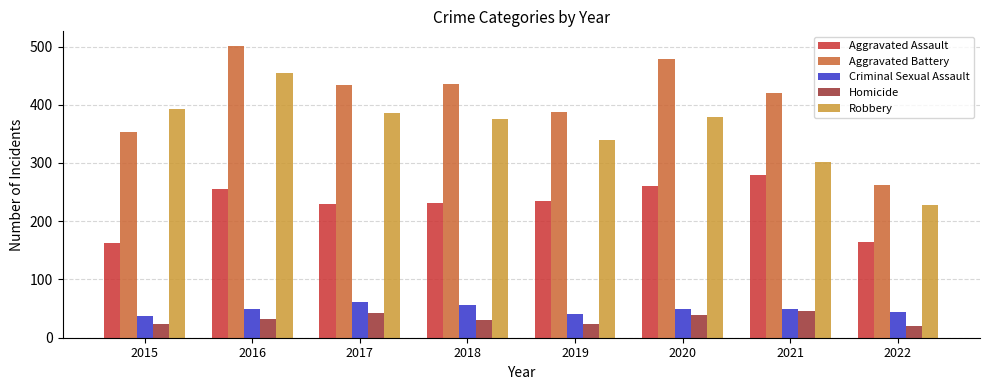

What is the spread (max minus min) of values at 2021?

374